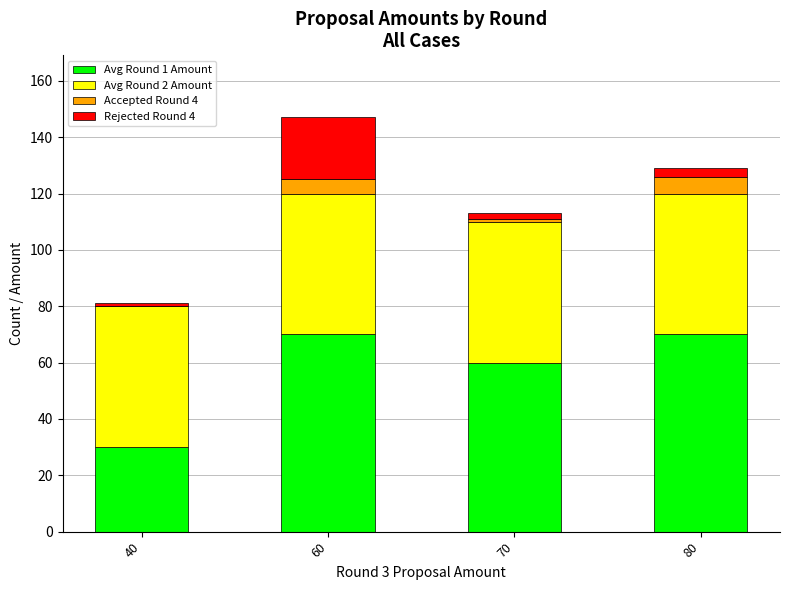

Reading right to left, what are the values for Avg Round 1 Amount?

80=70	70=60	60=70	40=30